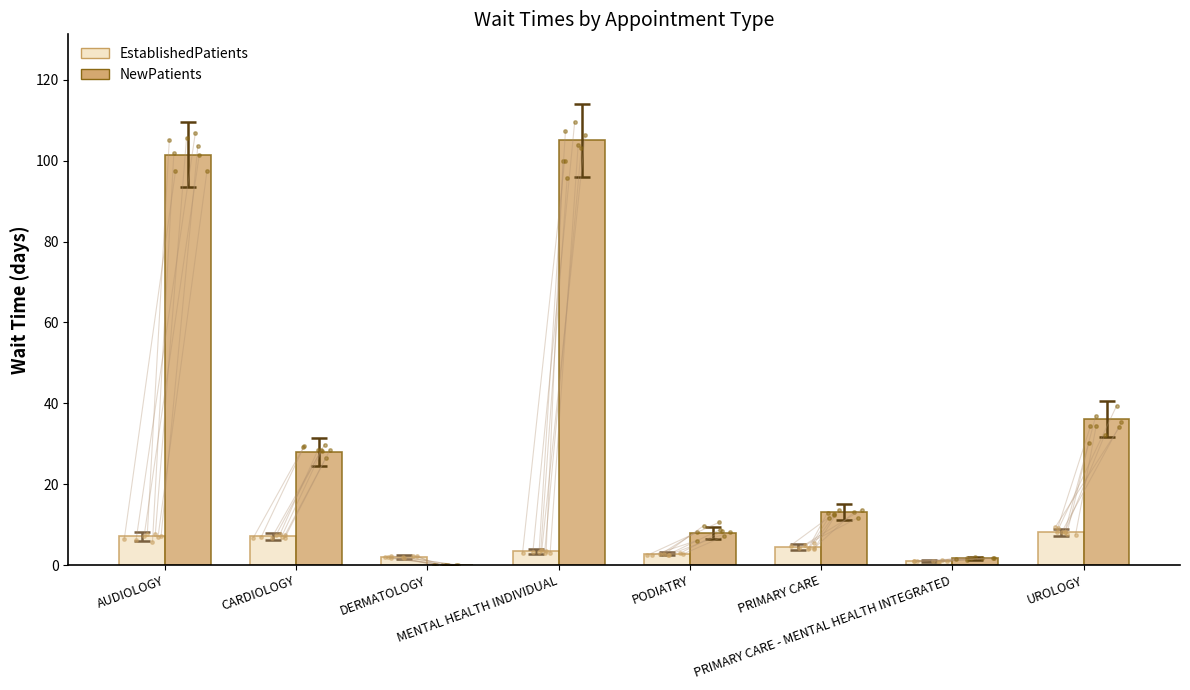

What is the spread (max minus min) of values at PRIMARY CARE - MENTAL HEALTH INTEGRATED?

0.7